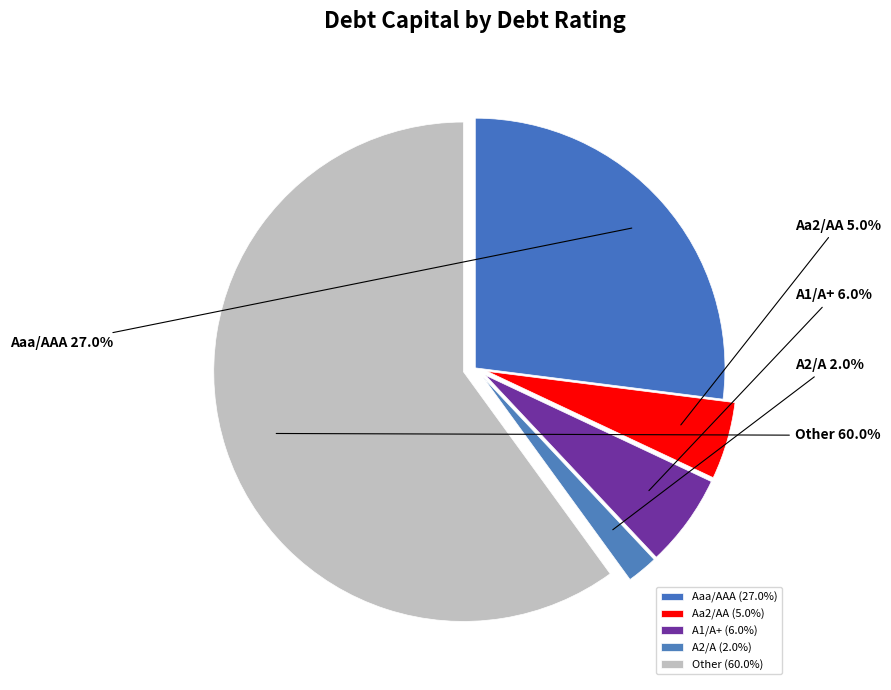

Count the number of slices in the pie.

5